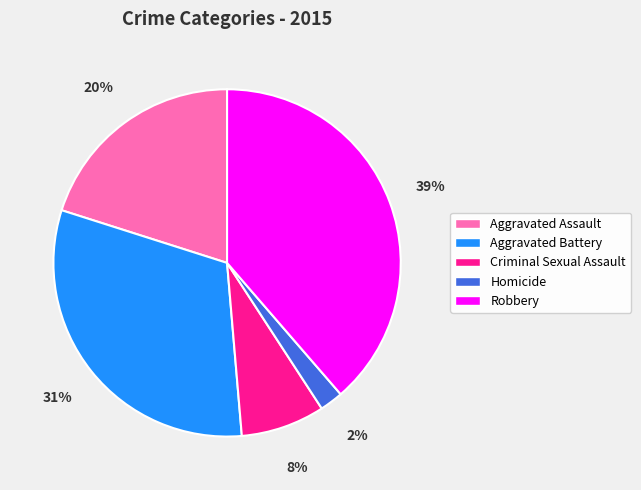

What is the ratio of the value at Homicide to the value at Aggravated Assault?

0.1